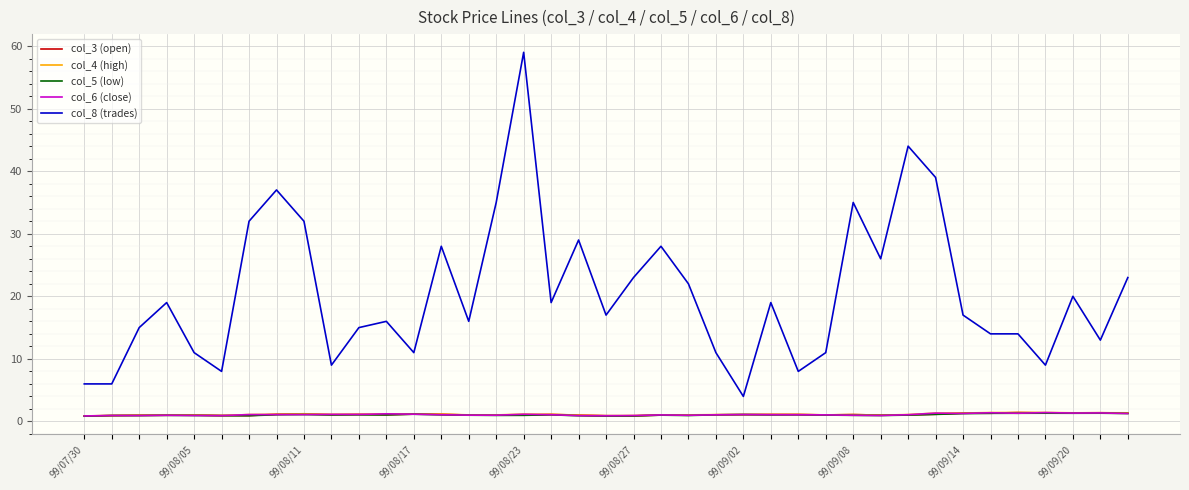

Which series has the widest spread of values?

col_8 (trades)